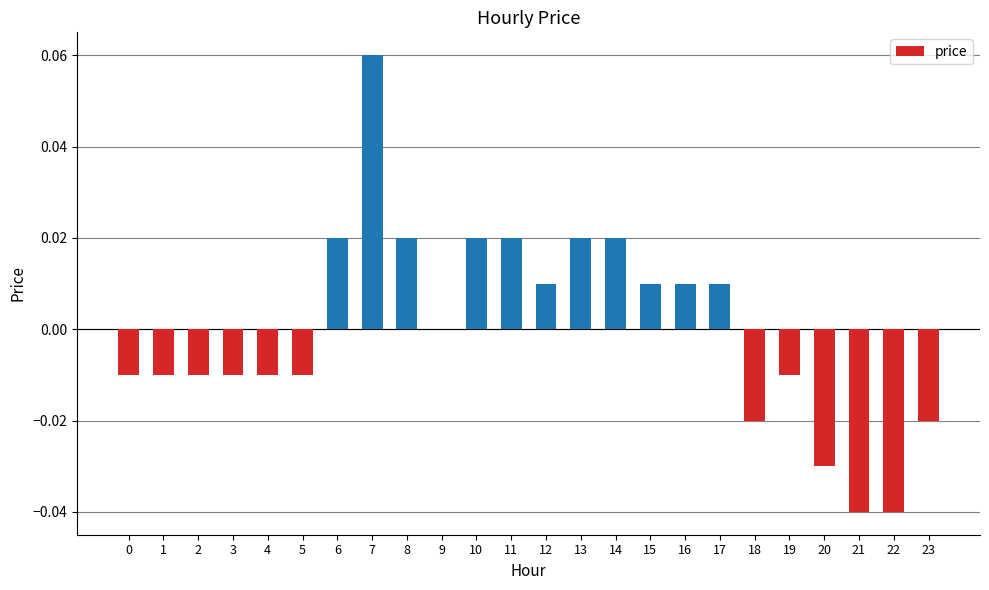

What is the change in value from 5 to 7?

+0.1